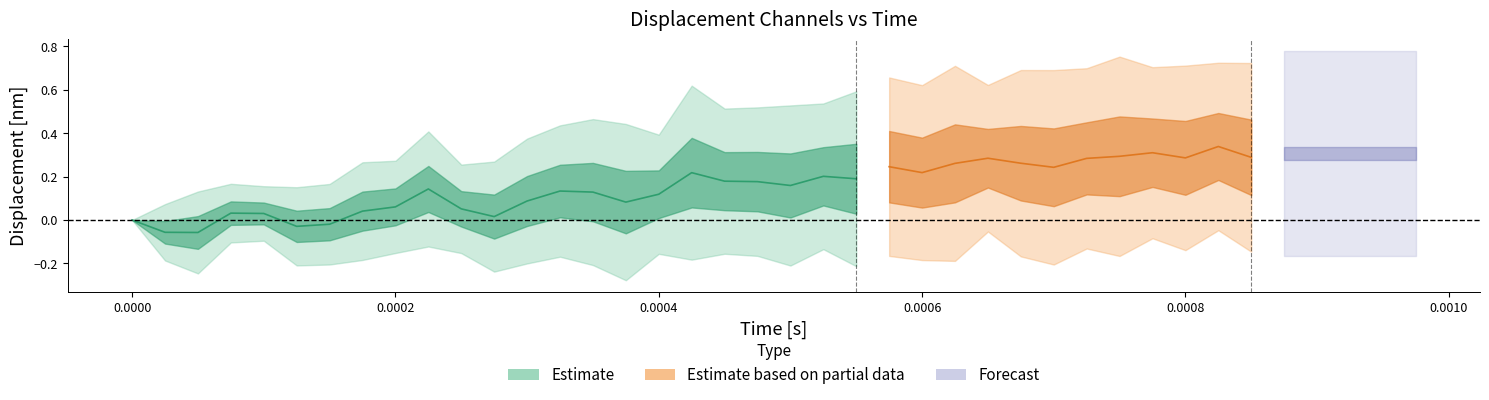

How many lines are shown in the chart?

5